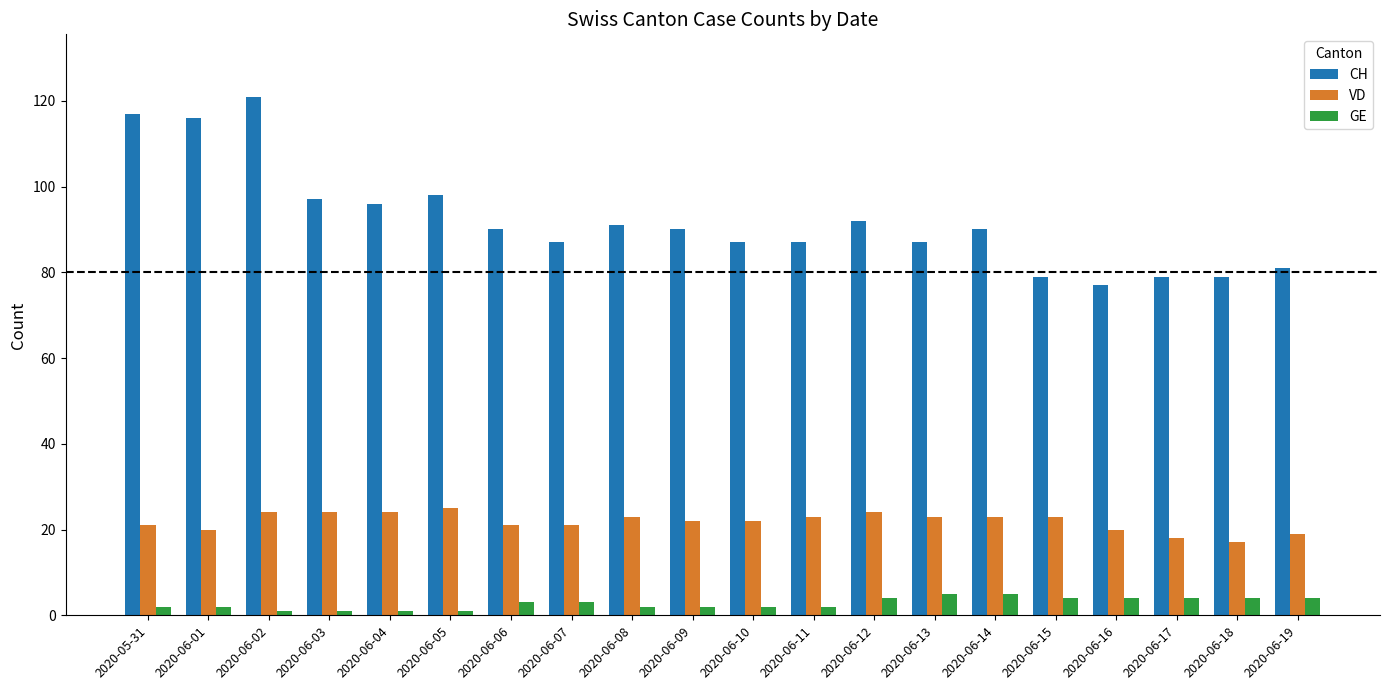

At 2020-06-15, list the series in order from smallest to largest.

GE, VD, CH